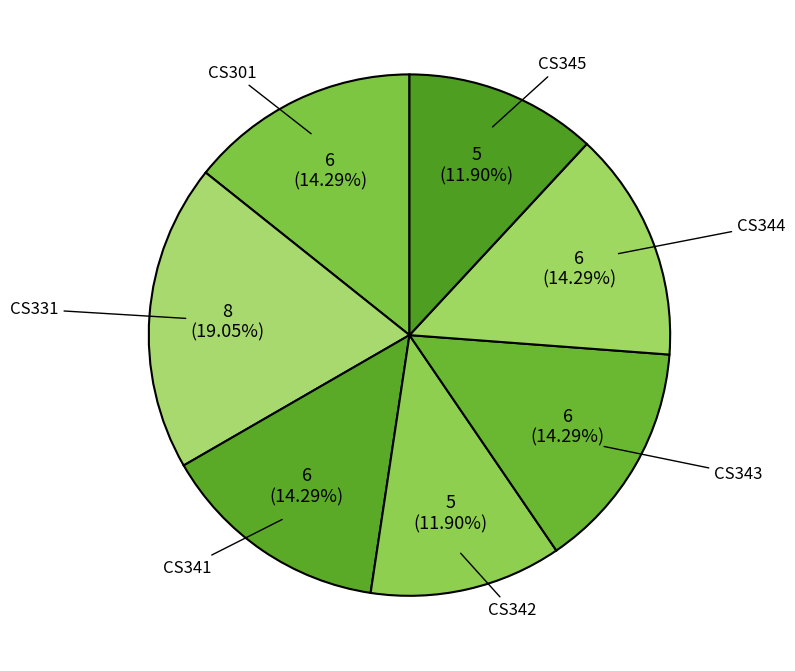

To the nearest percent, what is the combined percentage of CS342 and CS341?

26%